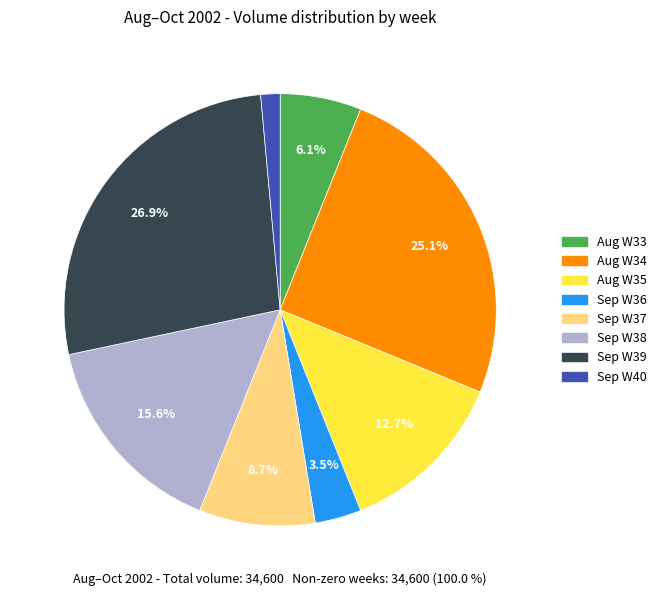

Is there any slice that represents more than half of the pie?

No